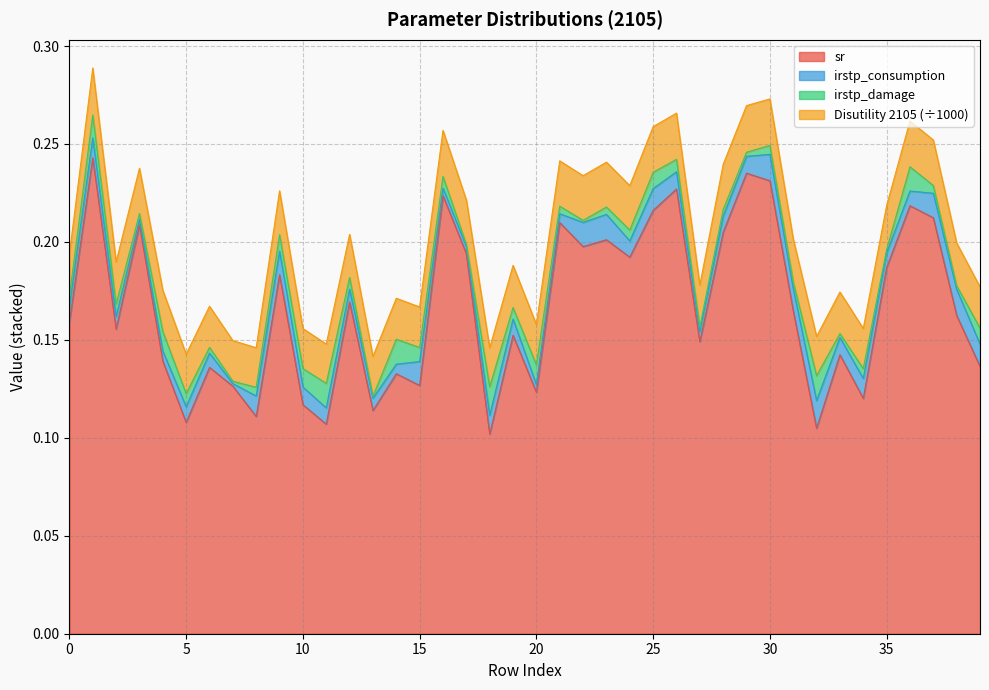

True or false: Disutility 2105 and sr cross at least once.

False